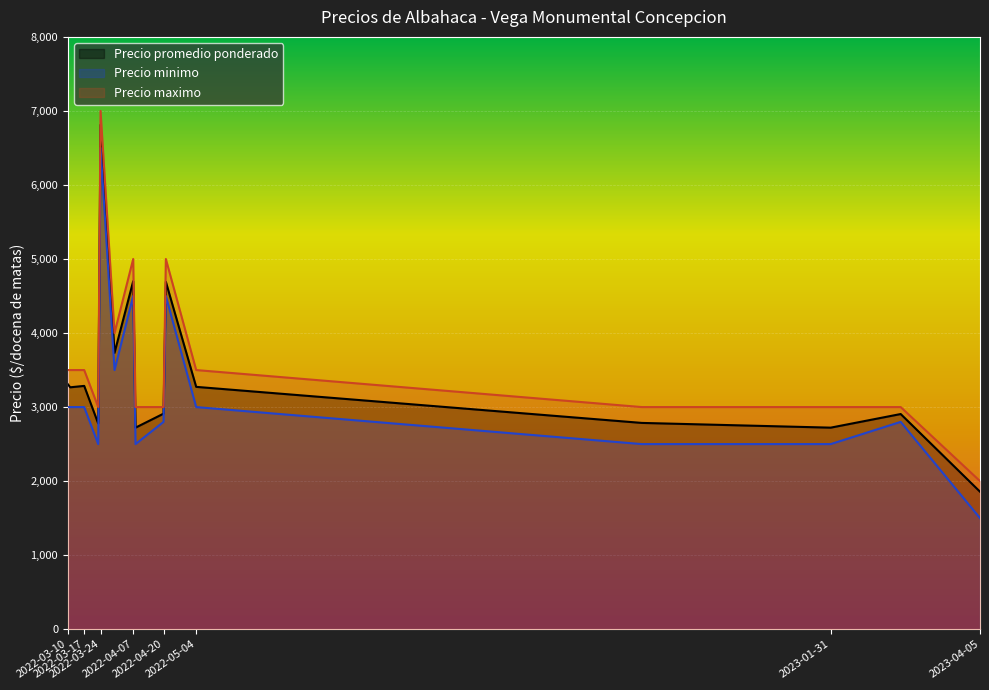

At which label does Precio promedio ponderado reach its peak?

2022-03-24